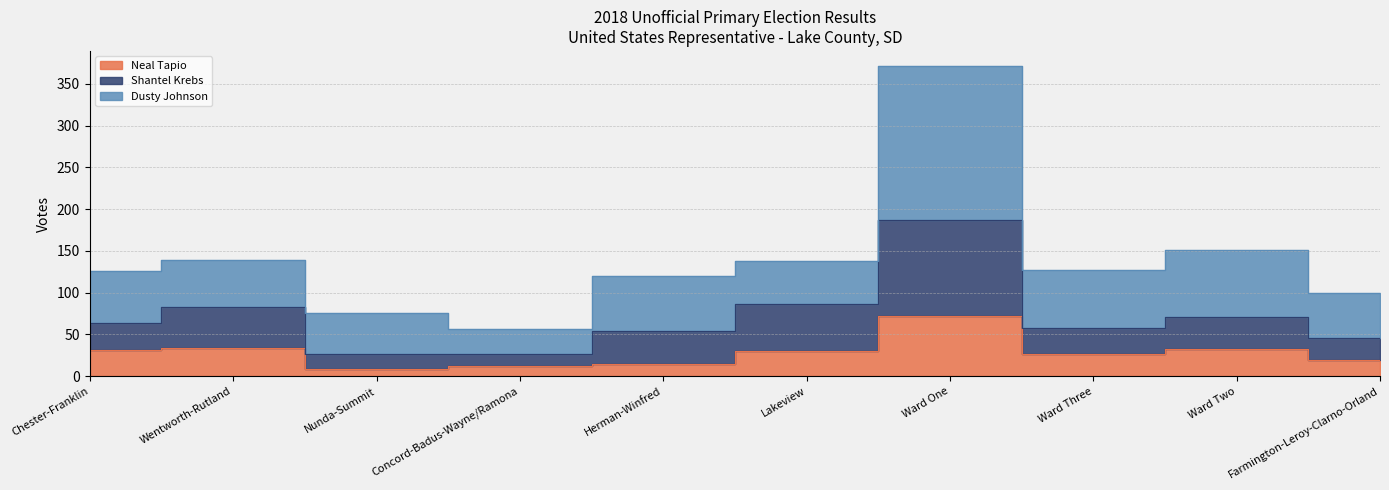

What is the difference between the second highest and minimum values in the Shantel Krebs series?

60